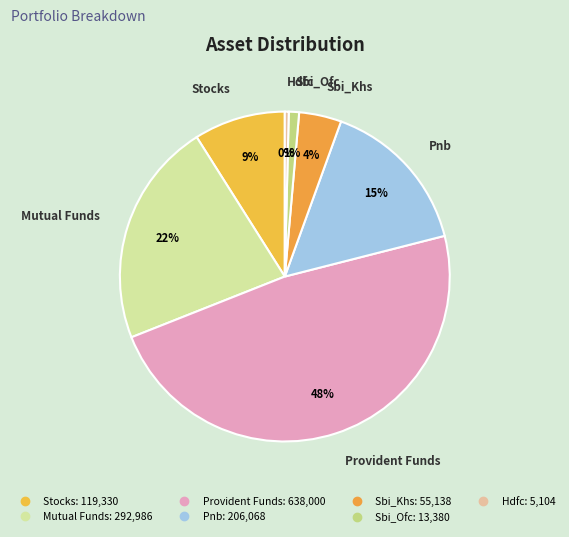

How many segments does this pie chart have?

7